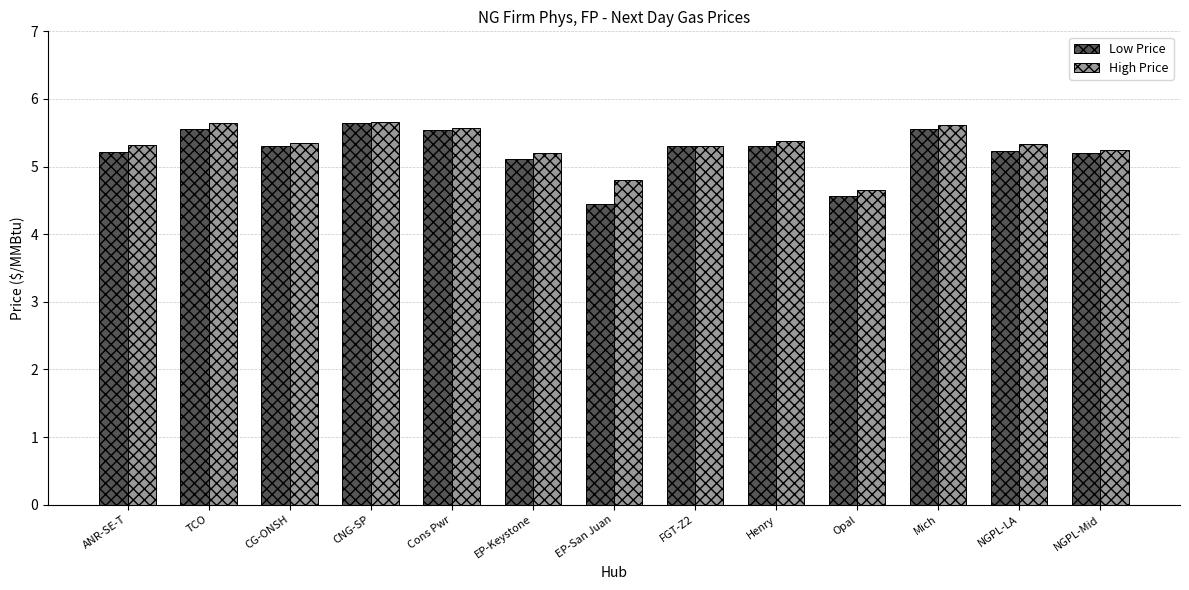

How many series are shown in this chart?

2